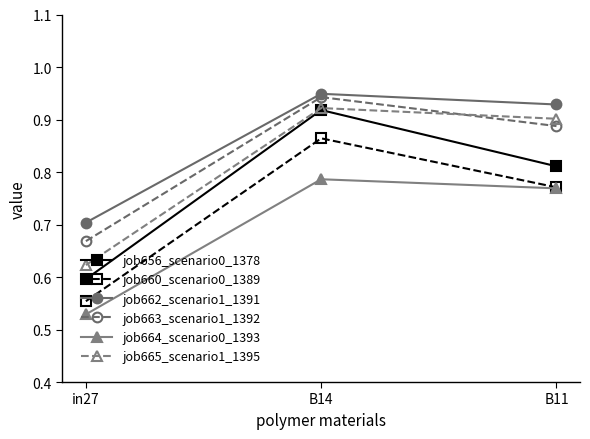

List the labels in order of job662_scenario1_1391 value, smallest first.

in27, B11, B14